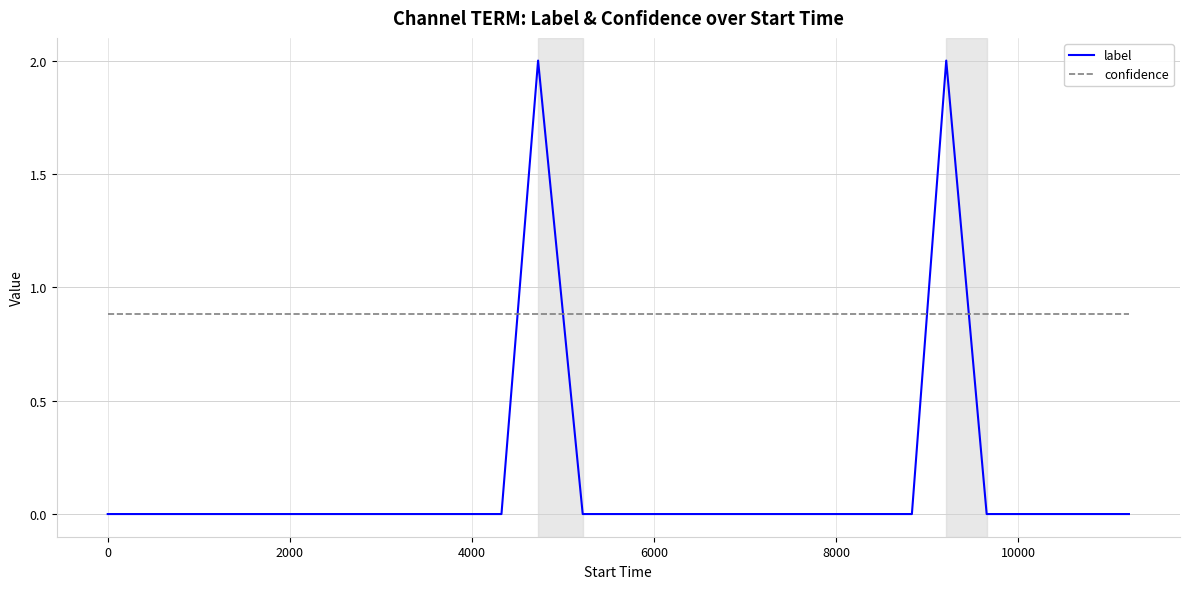

Which series has the largest range (max minus min)?

label